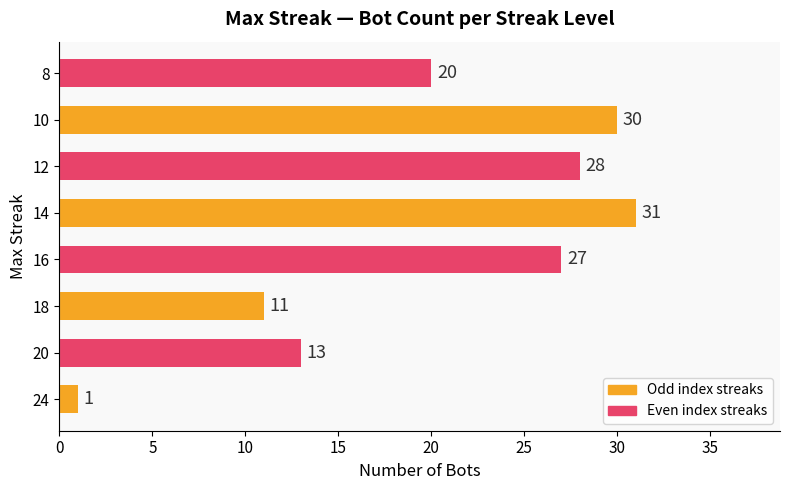

How many data points are less than 27?

4